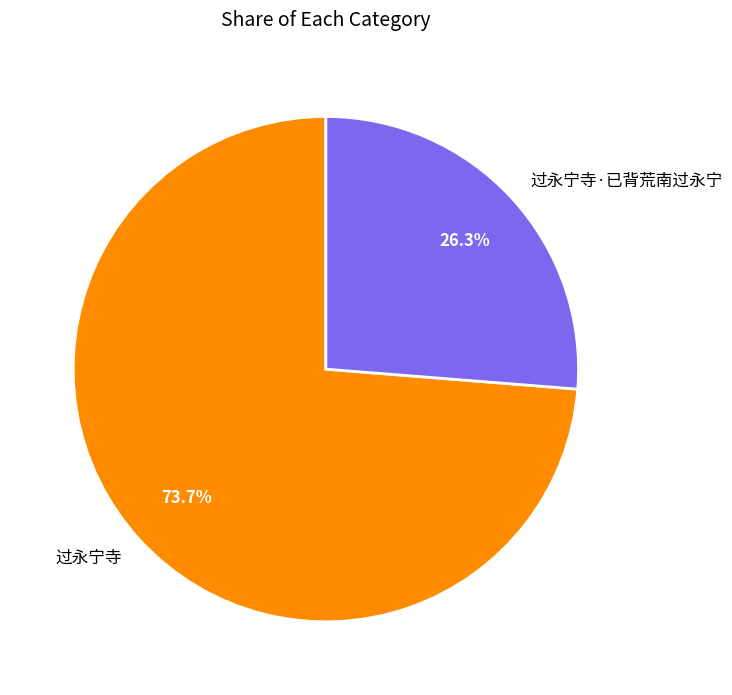

Is it true that 过永宁寺 is 85% of the pie?

False